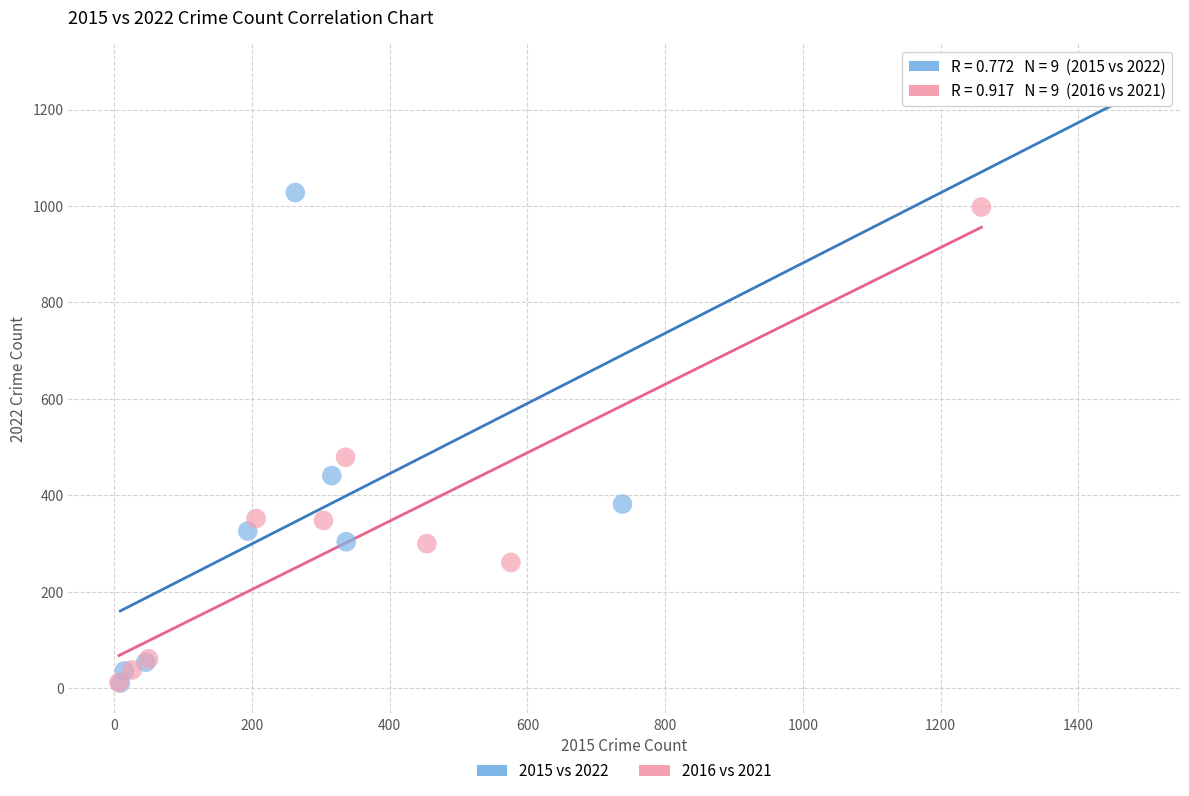

What are all the series names shown in the legend?

2015 vs 2022, 2016 vs 2021